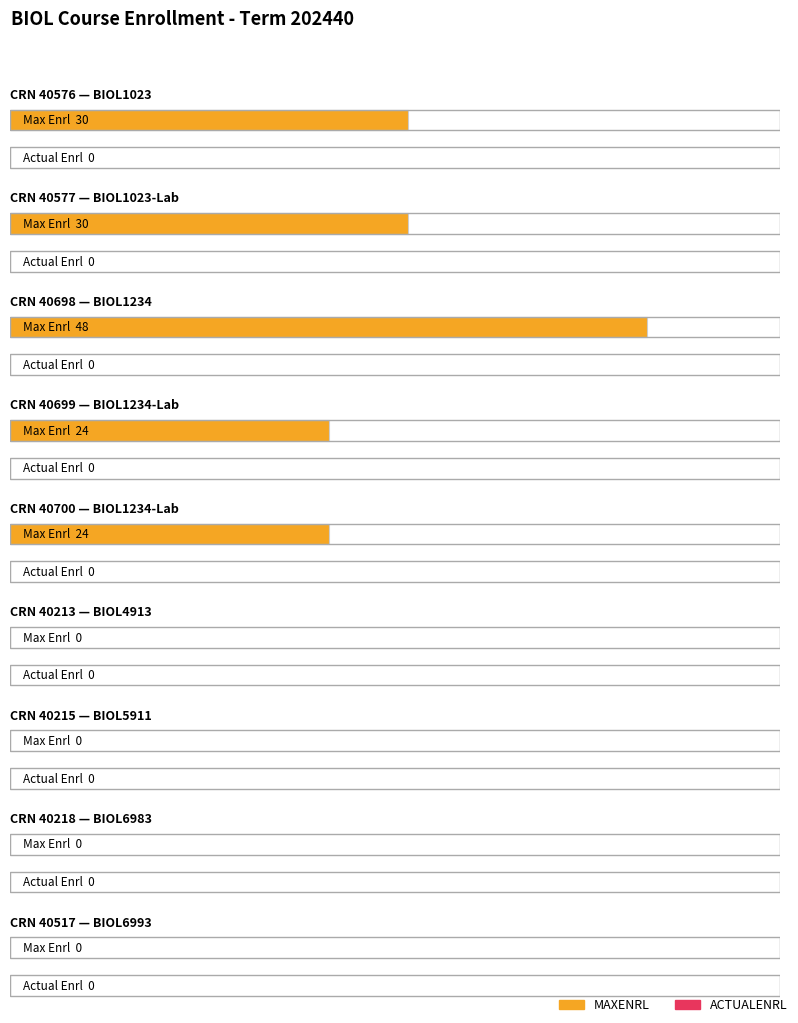

How many MAXENRL values are between 0 and 30?

8